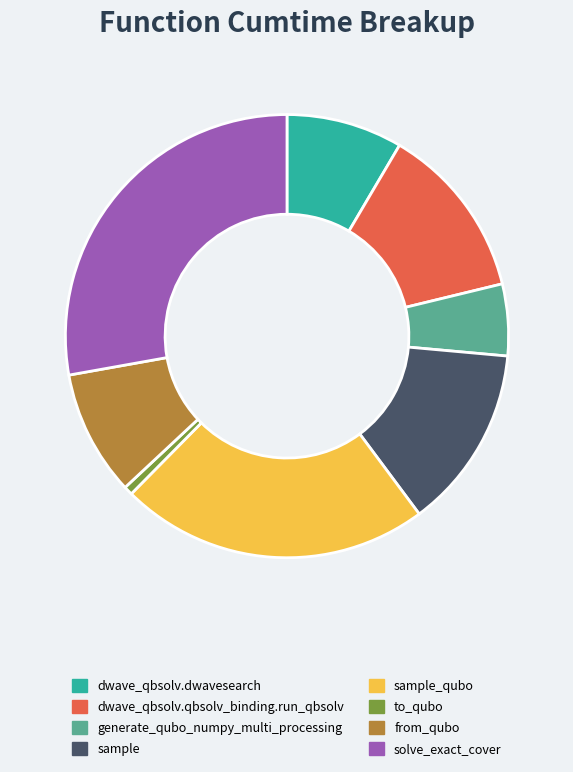

Rank the categories by value from highest to lowest.

solve_exact_cover, sample_qubo, sample, dwave_qbsolv.qbsolv_binding.run_qbsolv, from_qubo, dwave_qbsolv.dwavesearch, generate_qubo_numpy_multi_processing, to_qubo